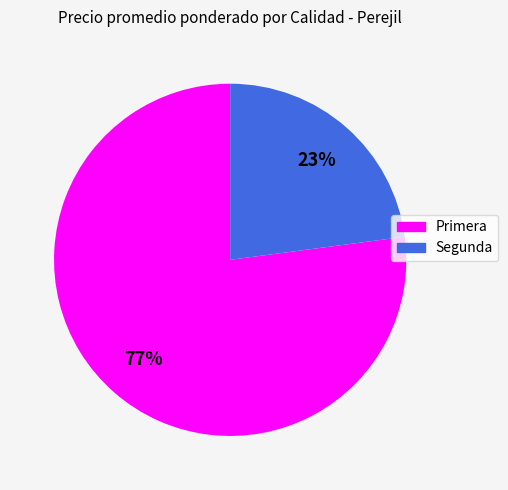

Is there a majority slice in this chart?

Yes